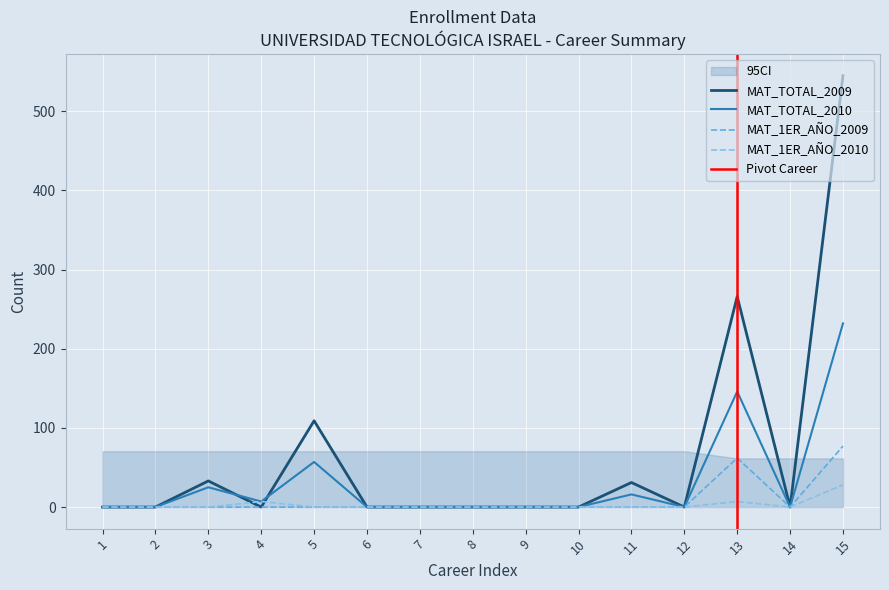

Which series has the widest spread of values?

MAT_TOTAL_2009